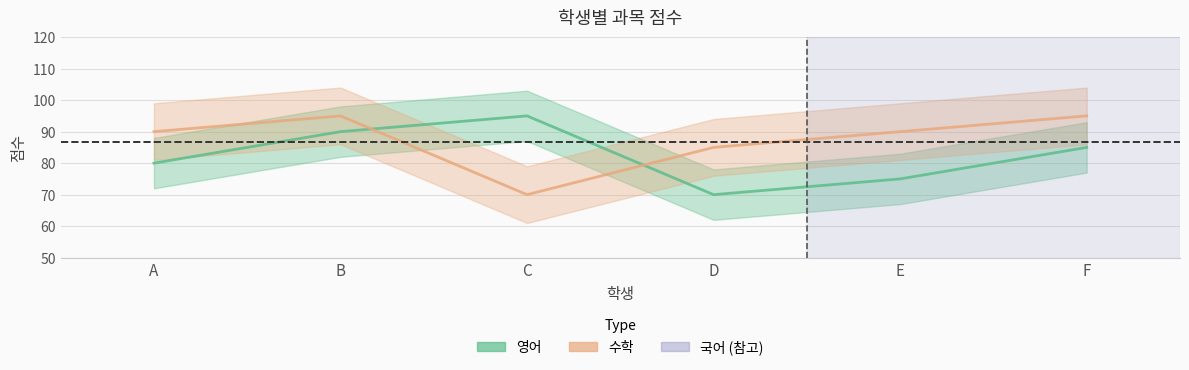

After their last crossing, which series has the higher values: 수학 or 영어?

수학